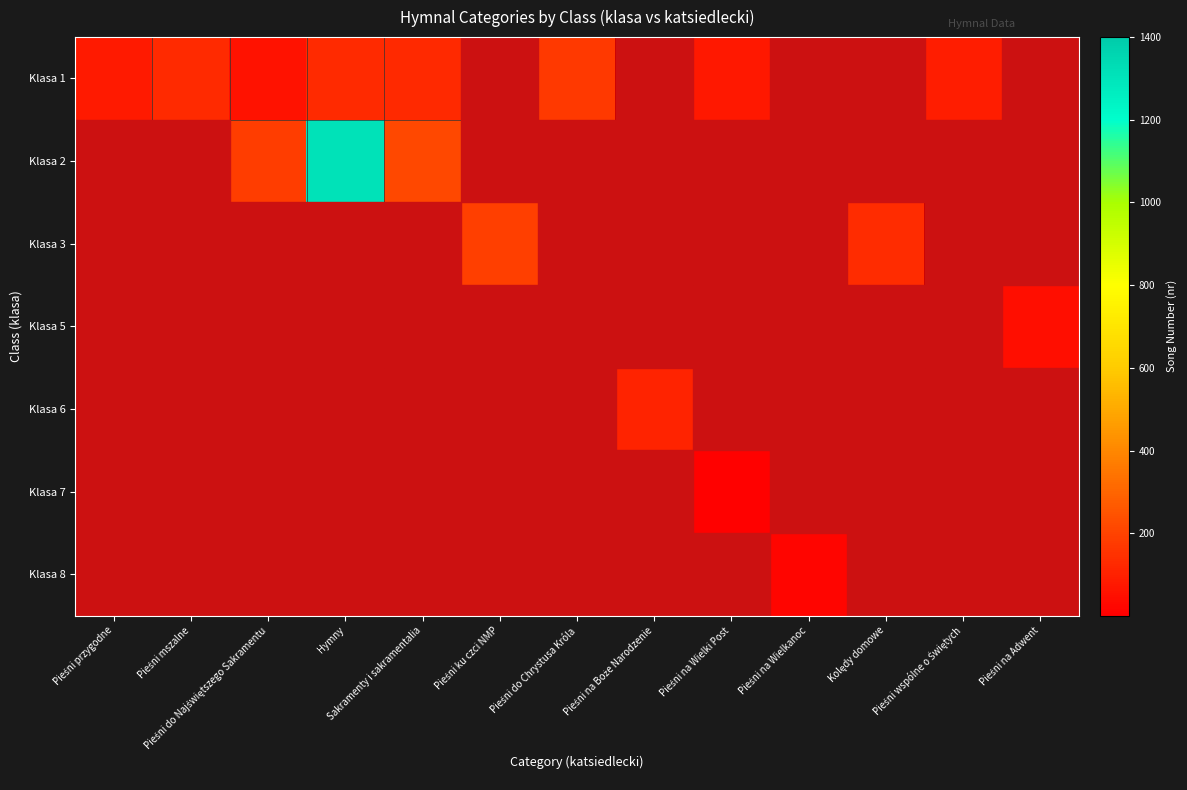

What is the difference between the maximum and minimum values in the Klasa 1 series?

114.0